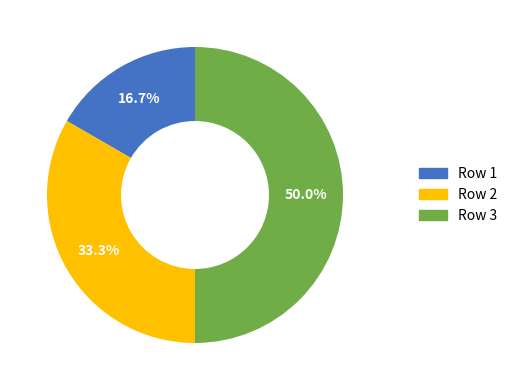

How many slices are in this pie chart?

3